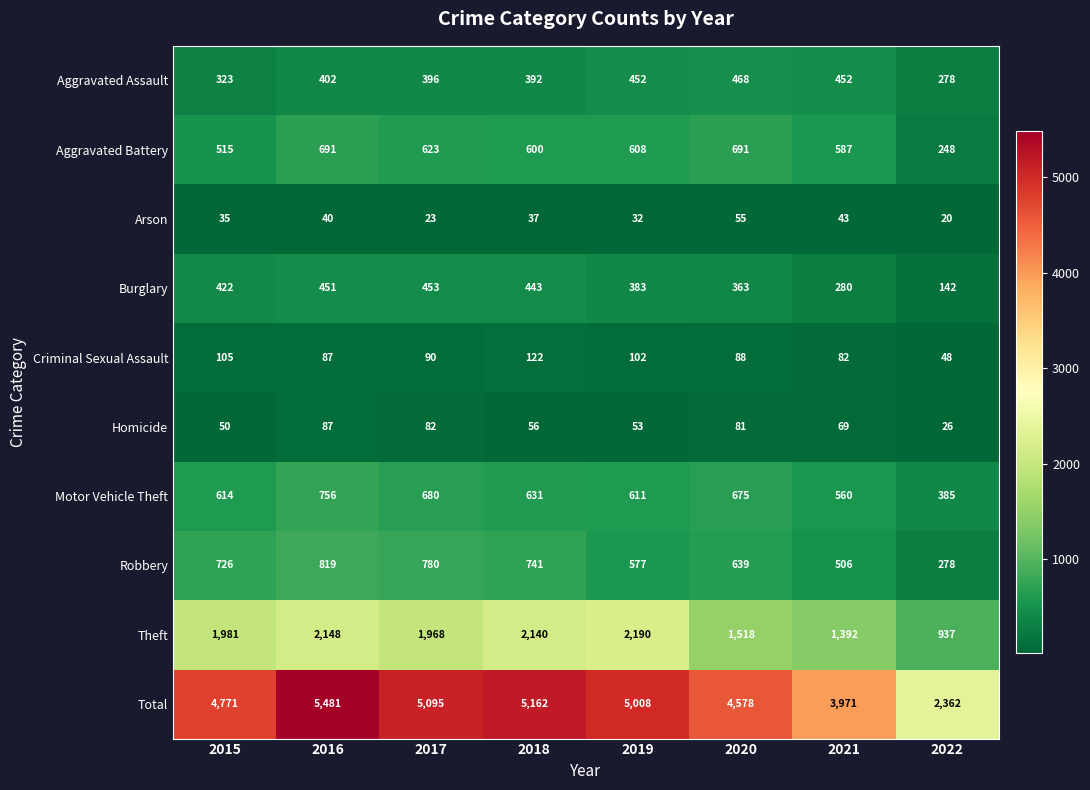

What is the difference between the highest and lowest values at 2015?

4736